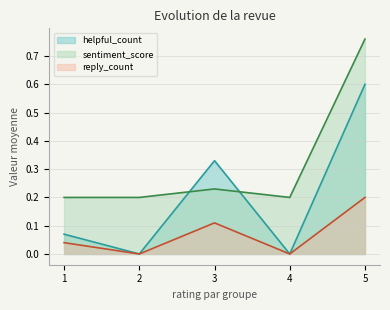

Between 3 and 2, which is larger?

3